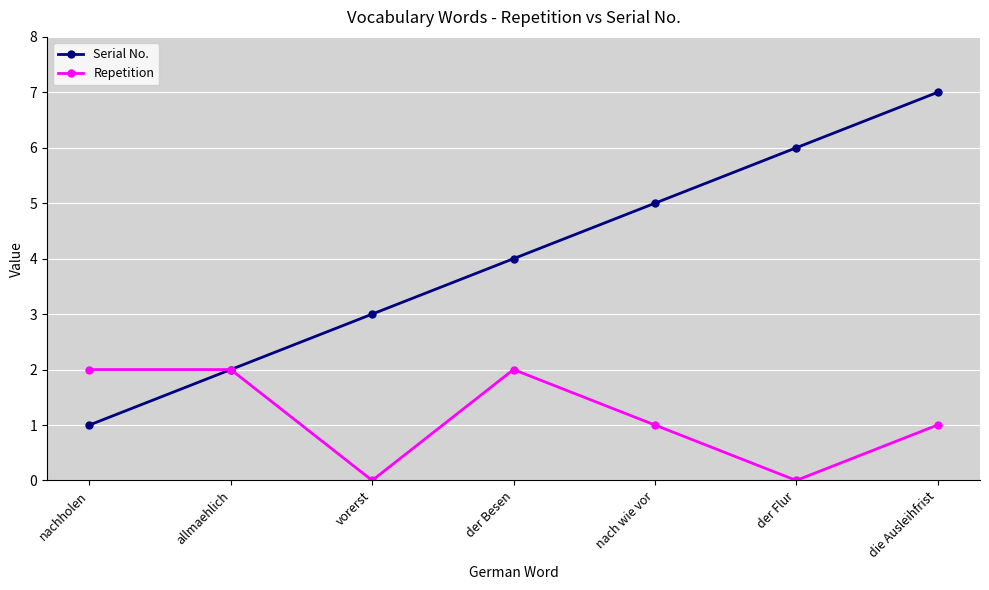

How many data points does each series have?

7